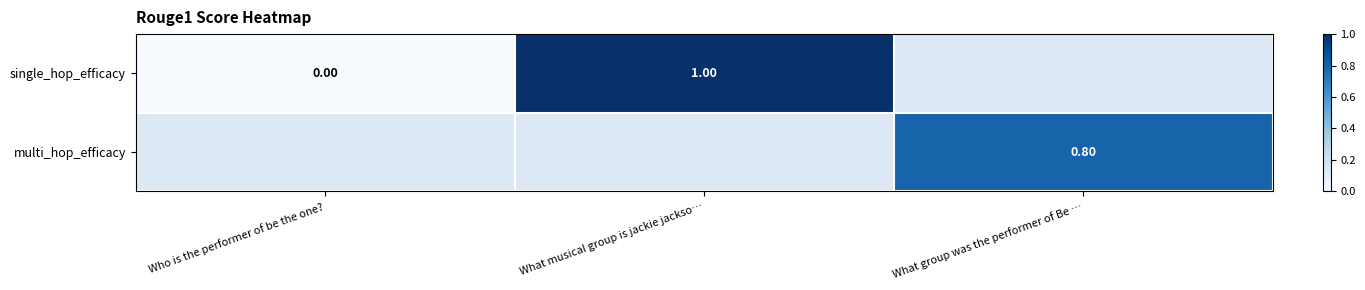

The single_hop_efficacy series shows 1.0 at What musical group is jackie jackso…. True or false?

True